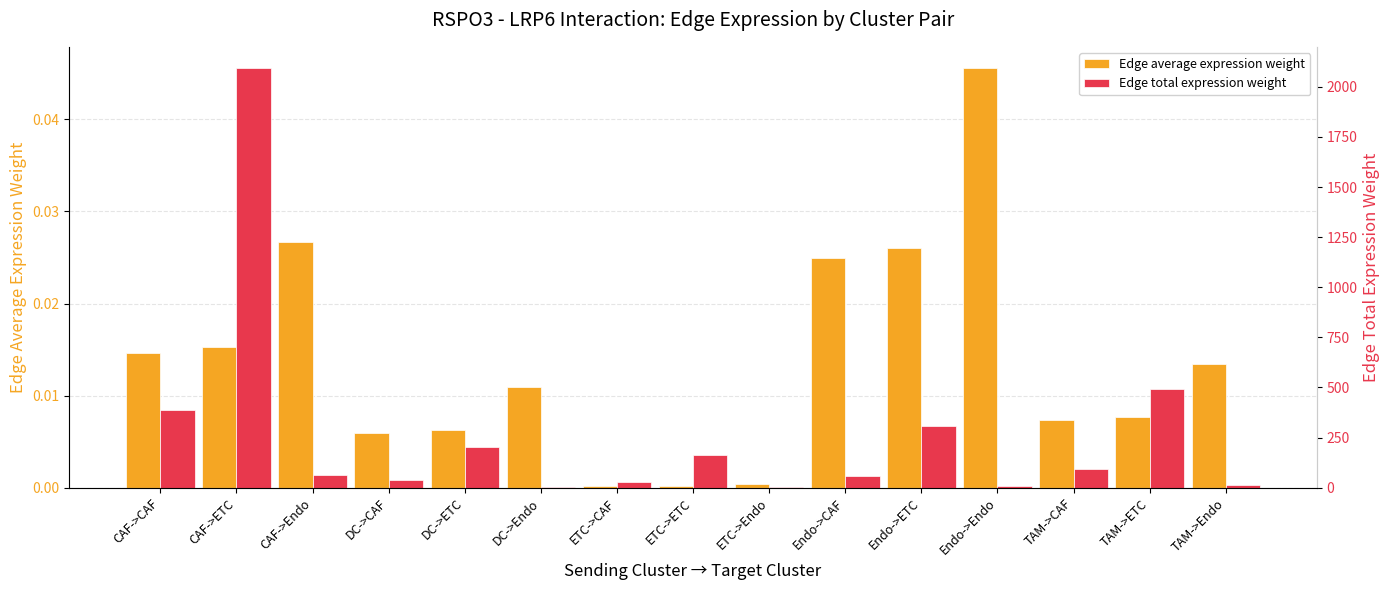

What position from the right is CAF->Endo?

13